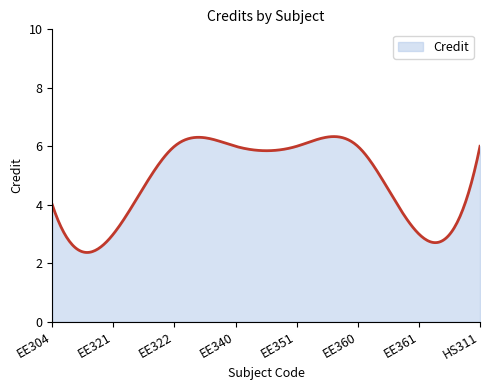

What is the difference between the second highest and minimum values?

4.0